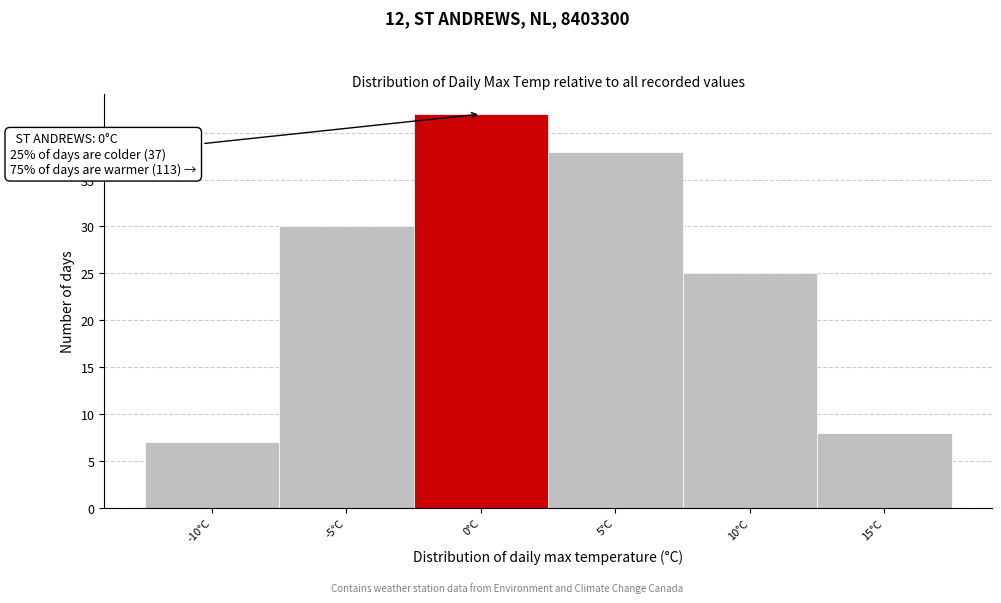

Reading left to right, transcribe all the data shown in this chart.

-10°C=7	-5°C=30	0°C=42	5°C=38	10°C=25	15°C=8